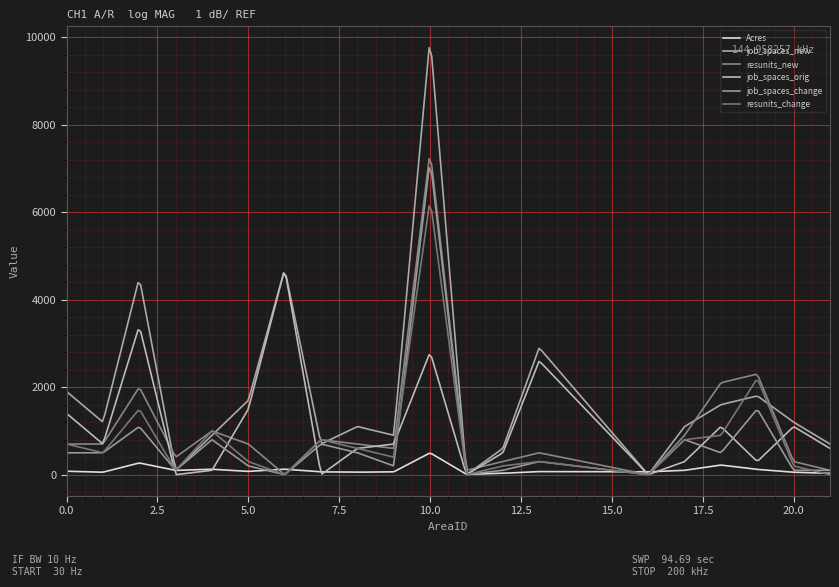

What are all the series names shown in the legend?

Acres, job_spaces_new, resunits_new, job_spaces_orig, job_spaces_change, resunits_change